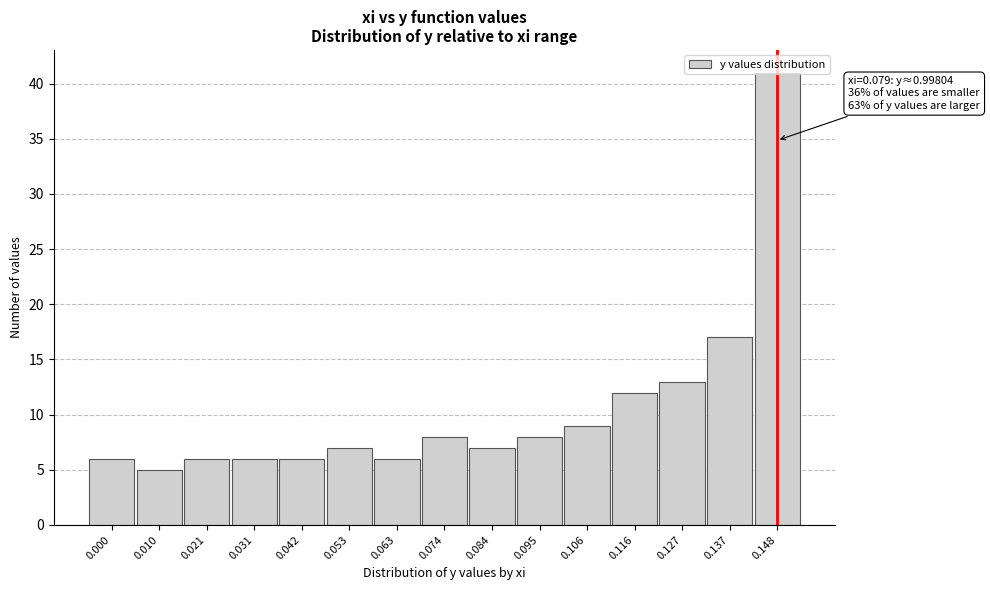

What is the maximum value shown in the chart?

41